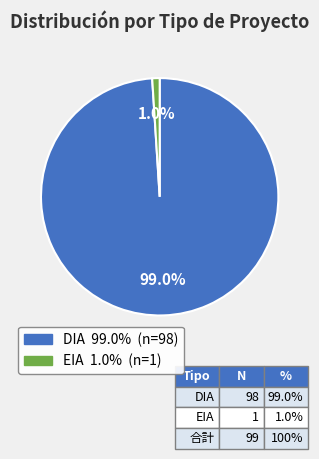

What percentage is the EIA slice, to the nearest percent?

1%